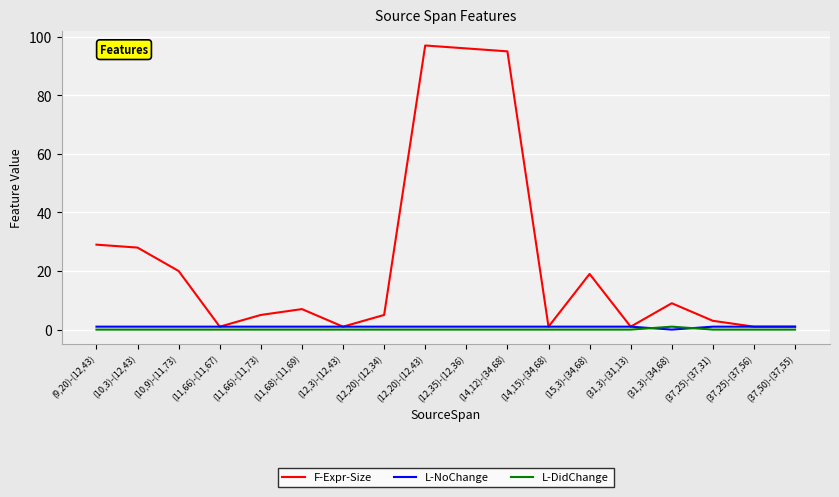

Where is F-Expr-Size nearest to the value 49?

(9,20)-(12,43)